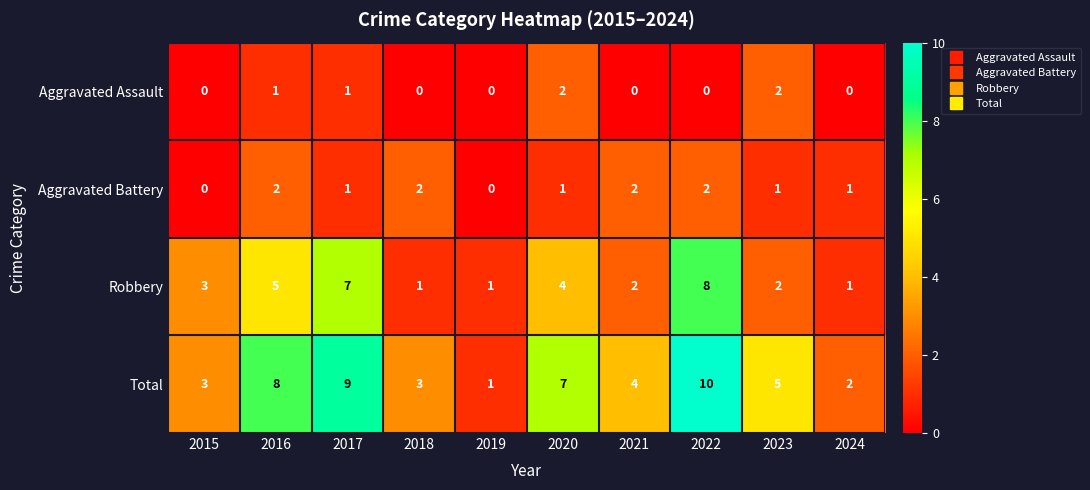

Which category has the highest value across all series?

2022